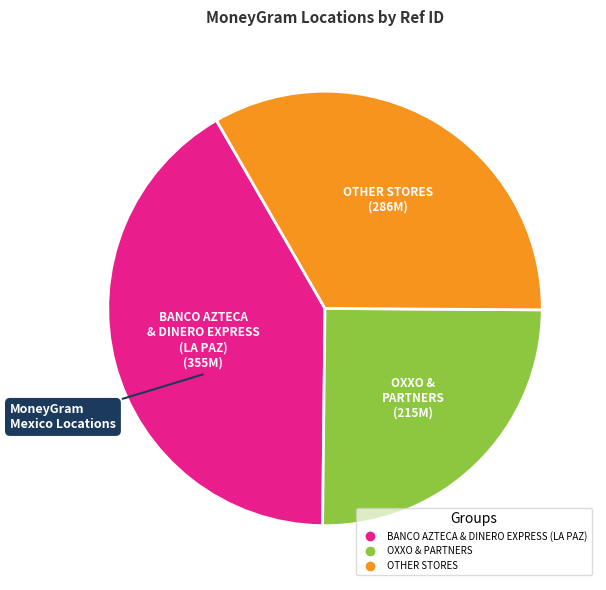

Is there any slice that represents more than half of the pie?

No